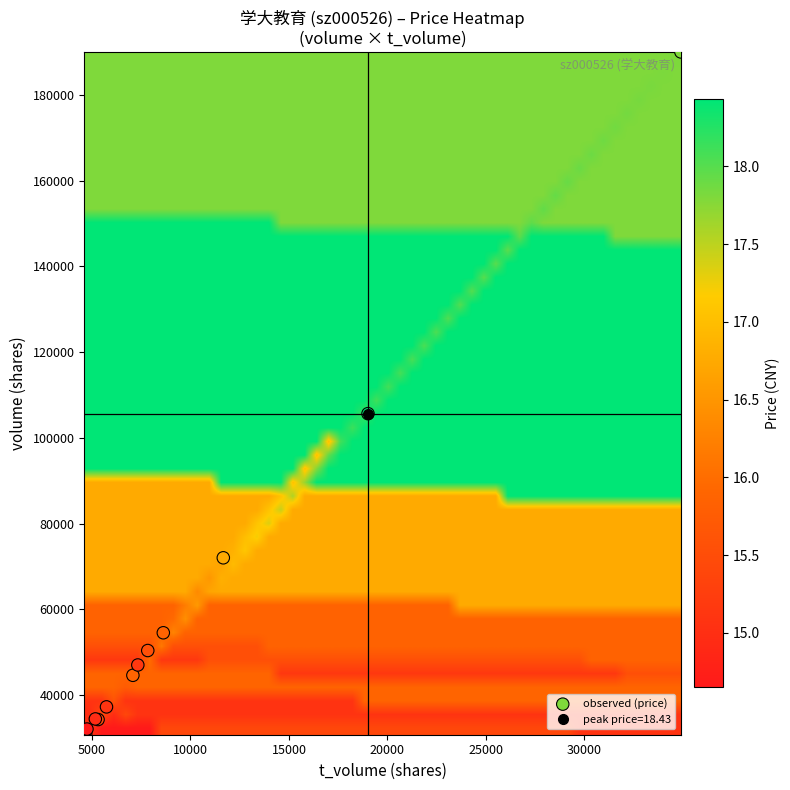

What Y value in the scatter plot is closest to 110378?

105642